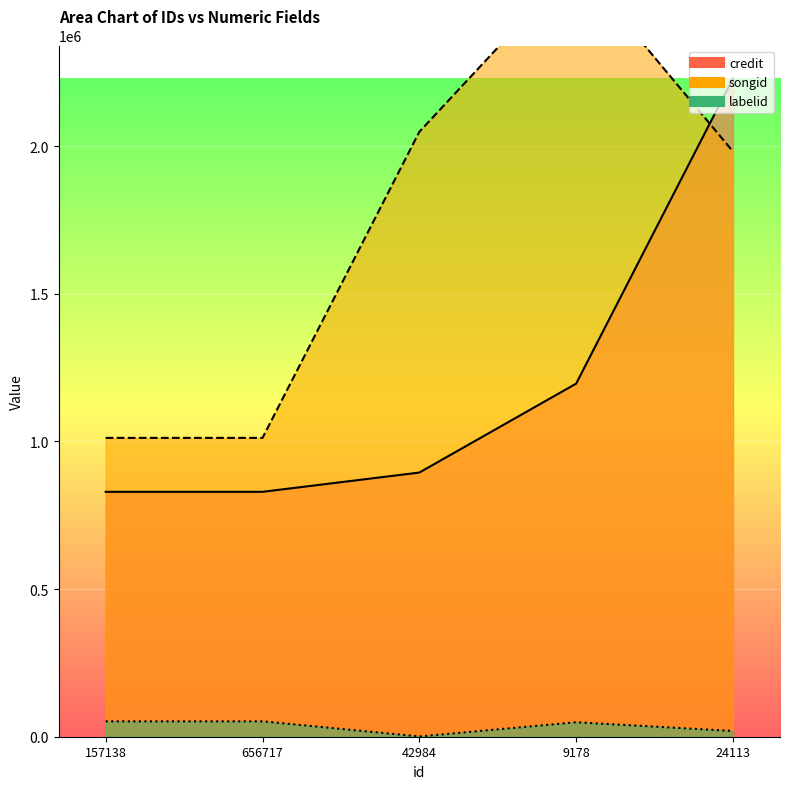

What is the average value of the labelid series?

34767